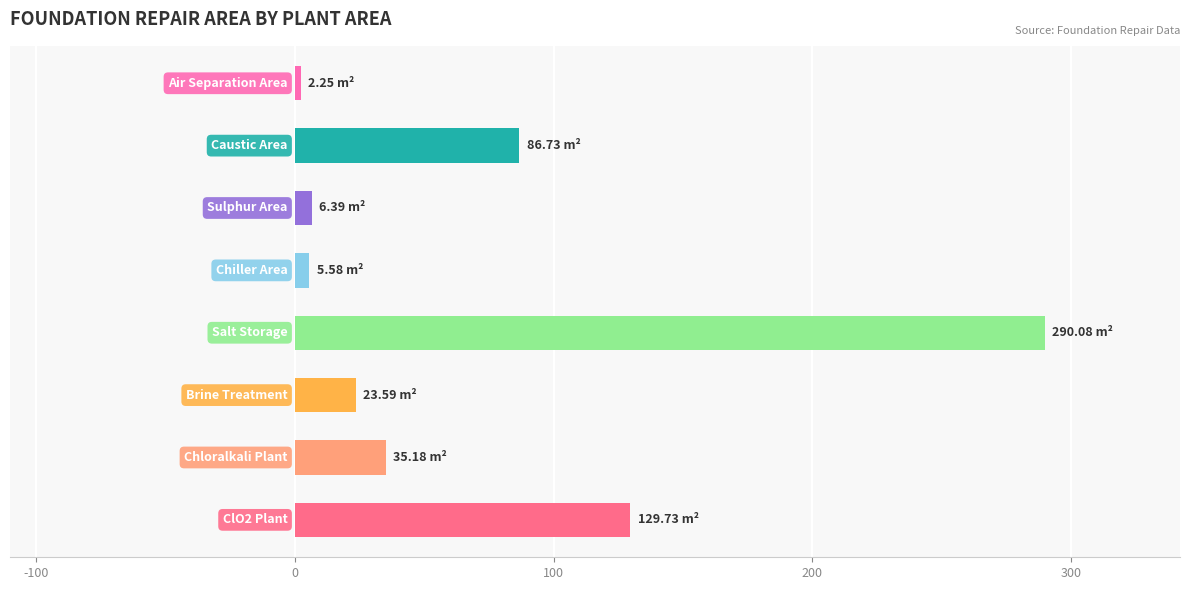

What is the sum of all values?

579.5